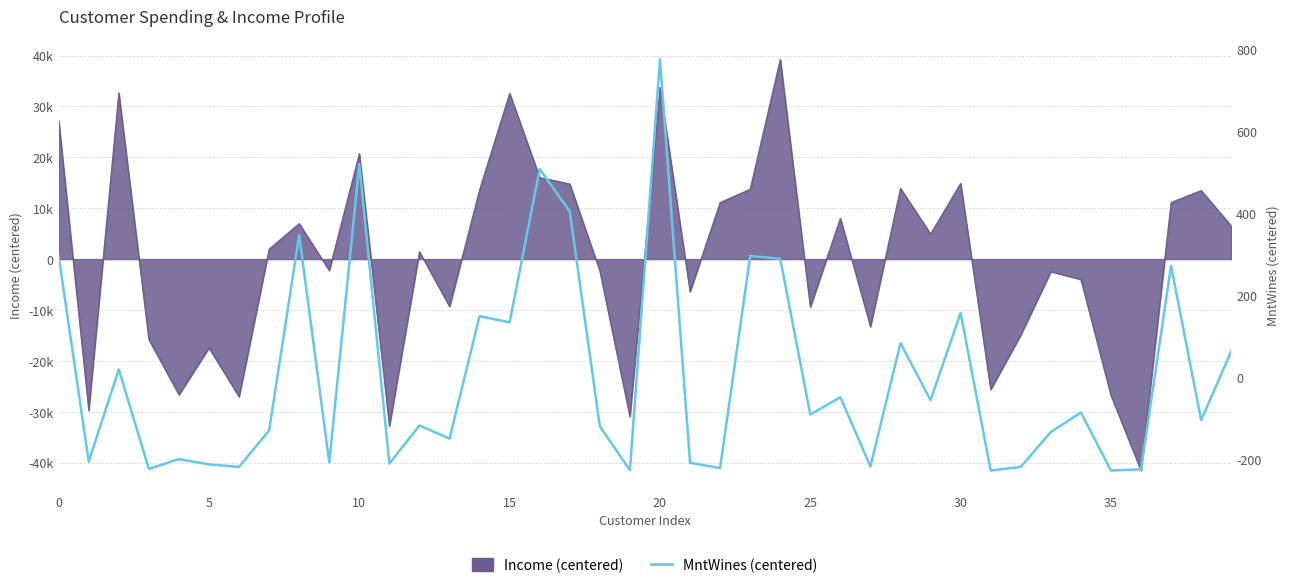

True or false: the data shows -49.7 at 33.

False